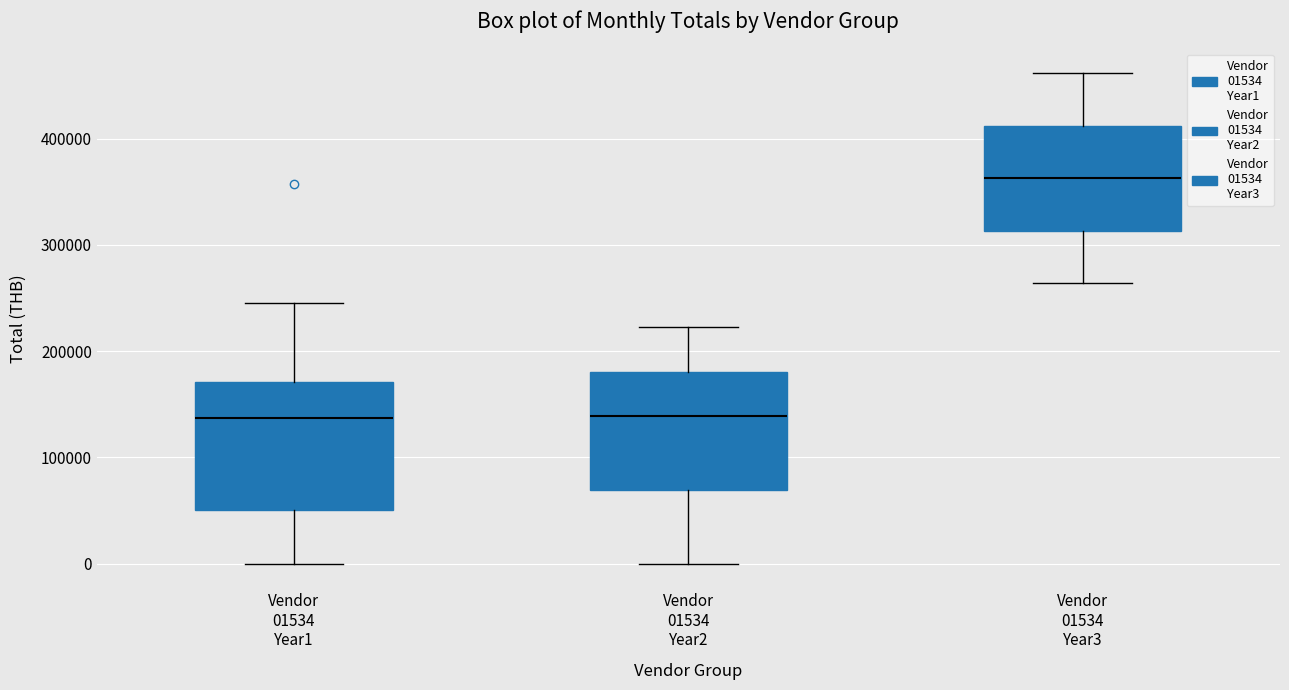

Reading left to right, transcribe this box plot: for each box, give where its median line is, the range the box spans, and where its two whiskers end, as read against the y-axis. The values are not printed on the chart, so give them approximately, as read against the axis.

Vendor 01534 Year1: median 140000, box 50000 to 170000, whiskers 0 to 250000
Vendor 01534 Year2: median 140000, box 70000 to 180000, whiskers 0 to 220000
Vendor 01534 Year3: median 360000, box 310000 to 410000, whiskers 260000 to 460000